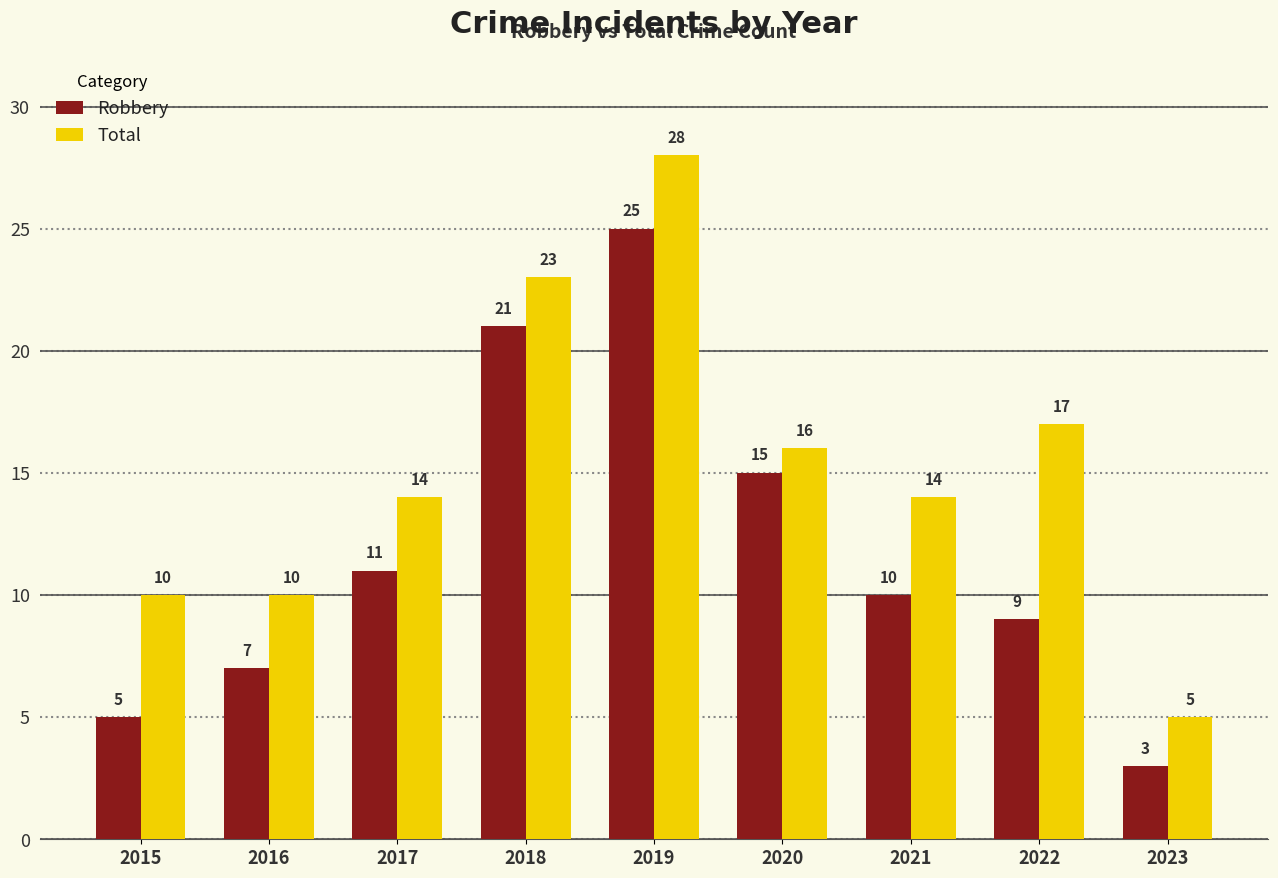

The value of Robbery at 2021 is 10. True or false?

True